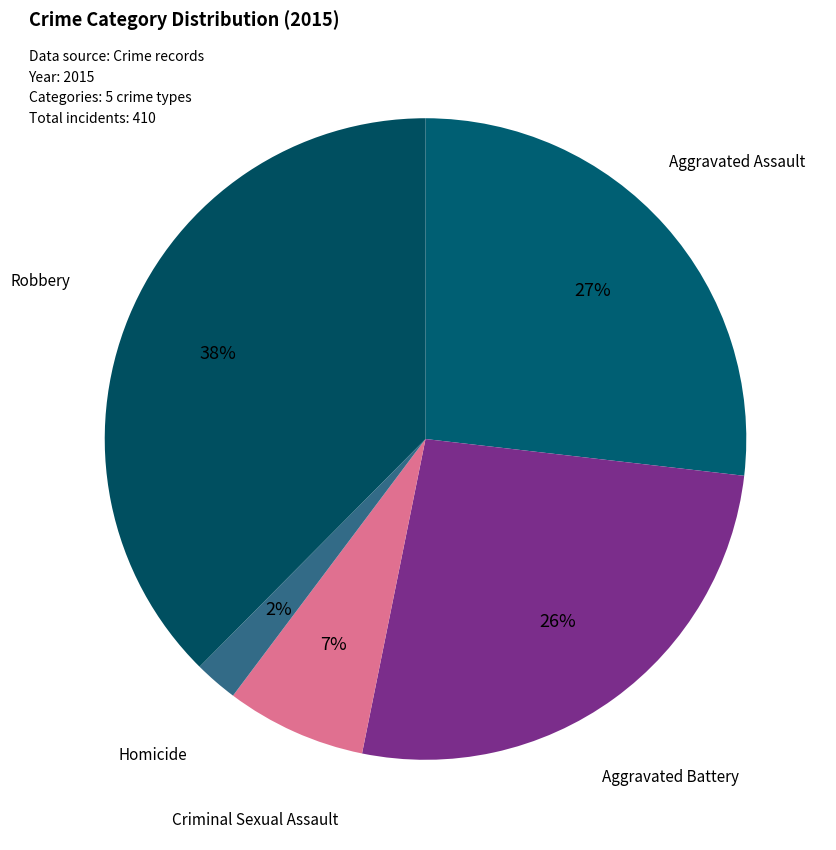

How many segments does this pie chart have?

5